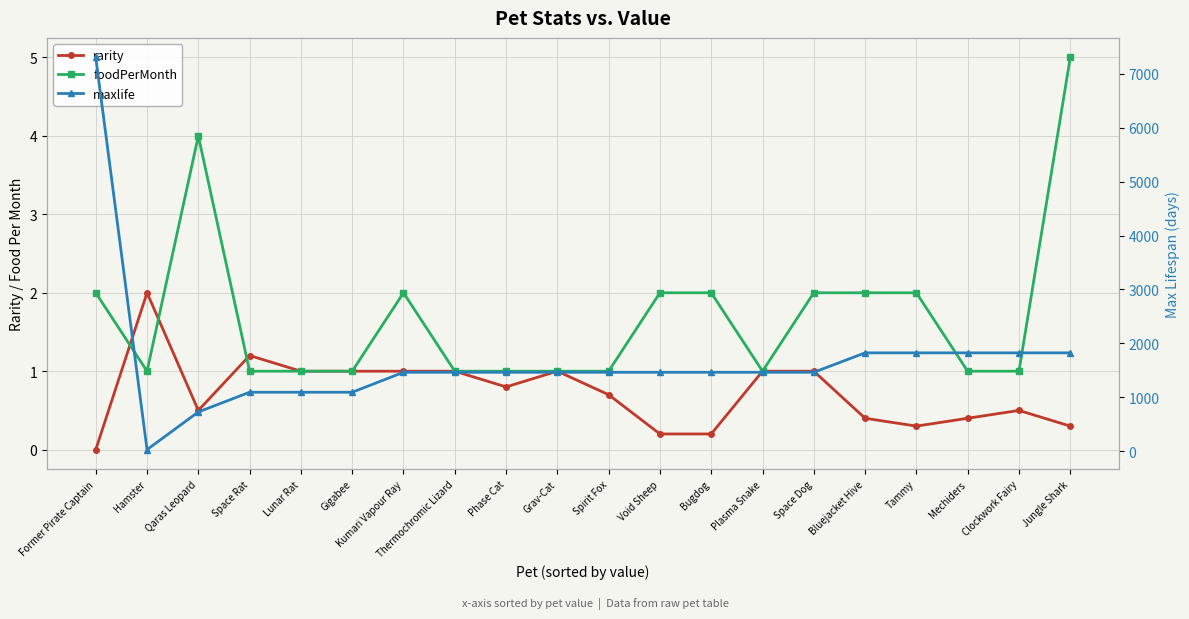

What are all the series names shown in the legend?

rarity, foodPerMonth, maxlife